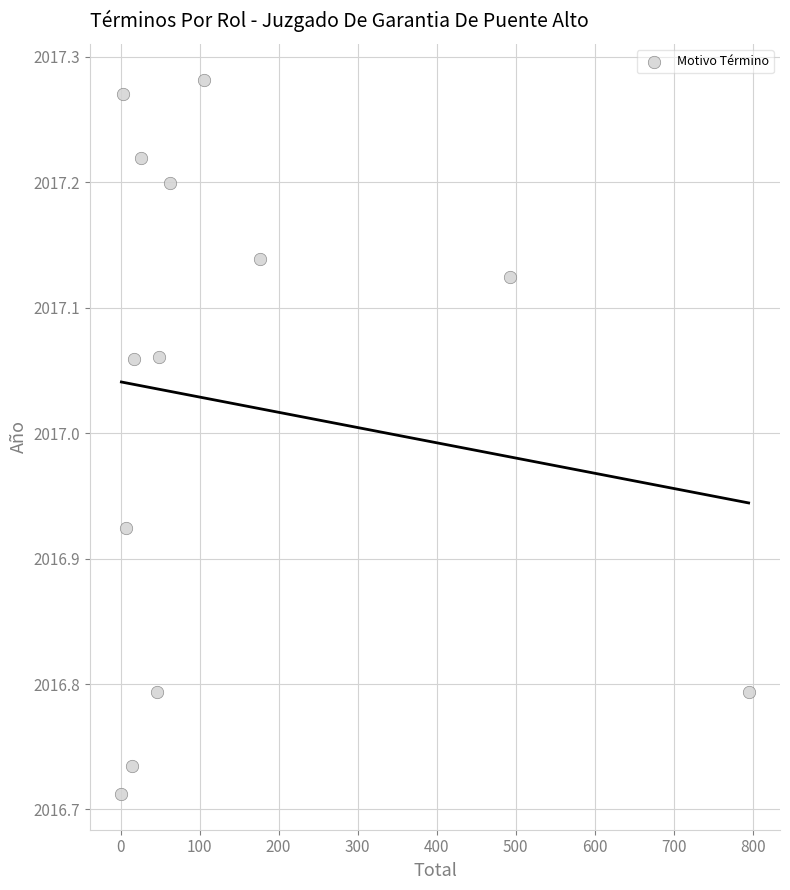

What is the range of X values (max minus min)?

794.0